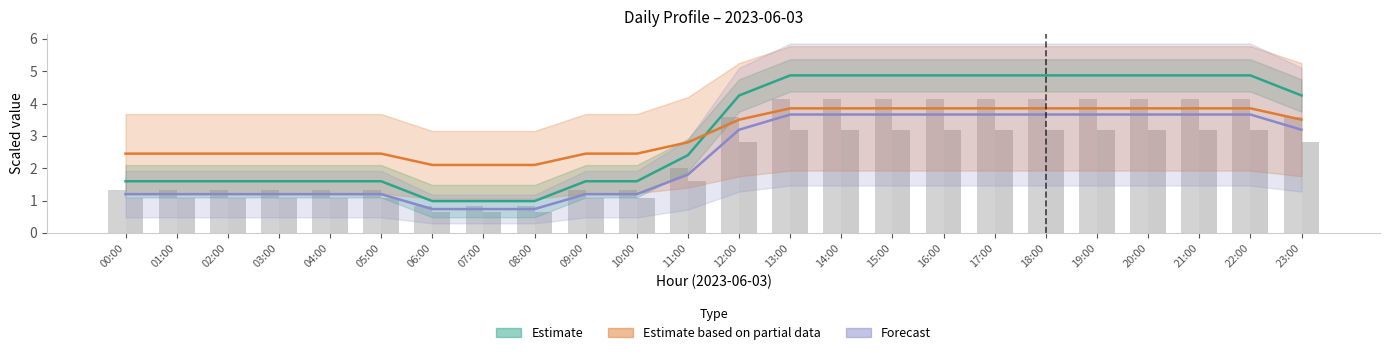

What is the value of the MW TOTAL BARRA B (×1/30) bar at the 4th from the left?

1.1